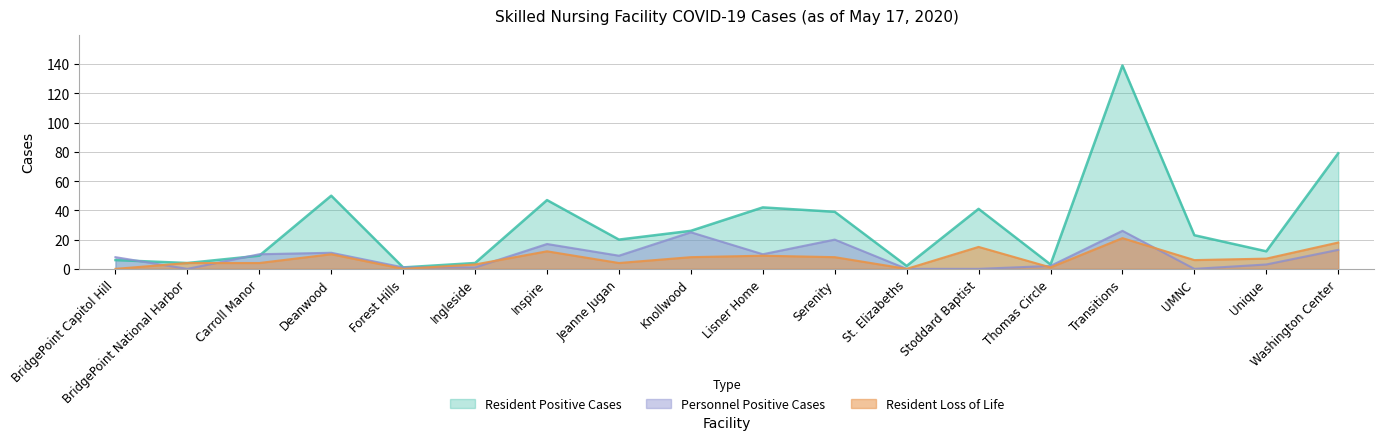

What is the difference between the Resident Positive Cases values at Serenity and Lisner Home?

3